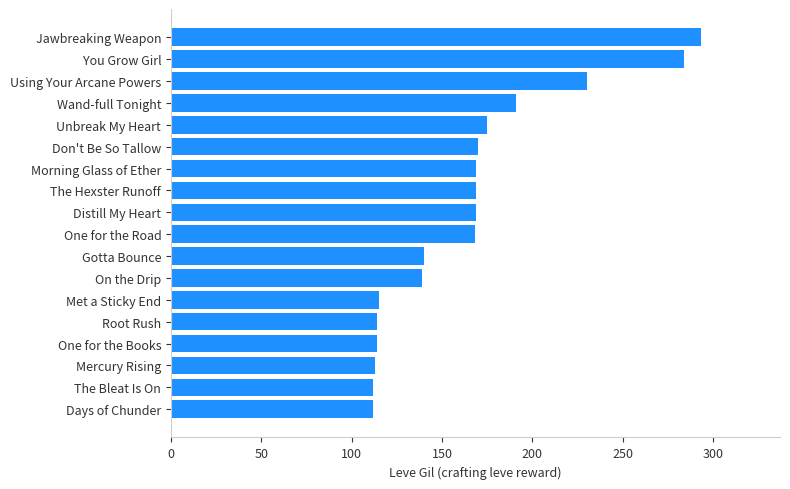

What is the difference between the second highest and second lowest values?

172